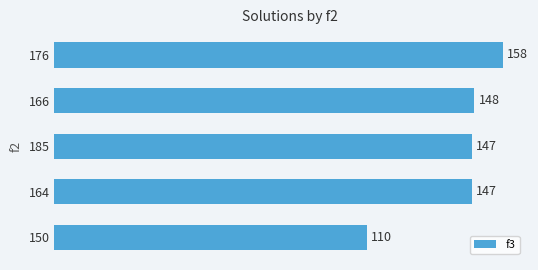

Which has a higher value, 176 or 185?

176